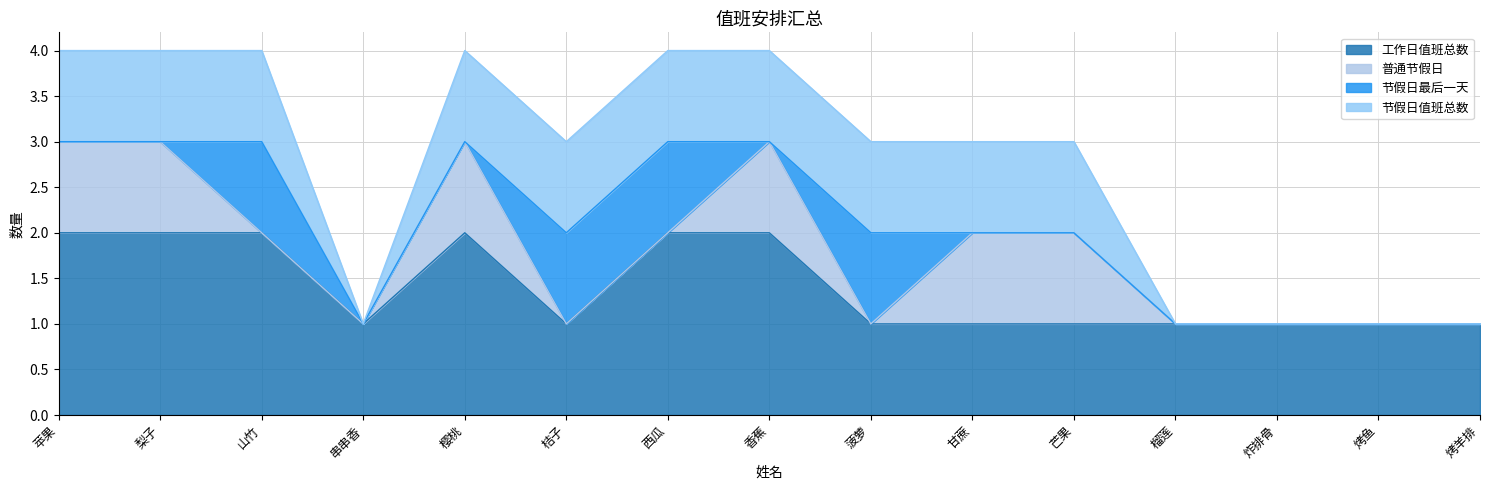

What are all the series names shown in the legend?

工作日值班总数, 普通节假日, 节假日最后一天, 节假日值班总数